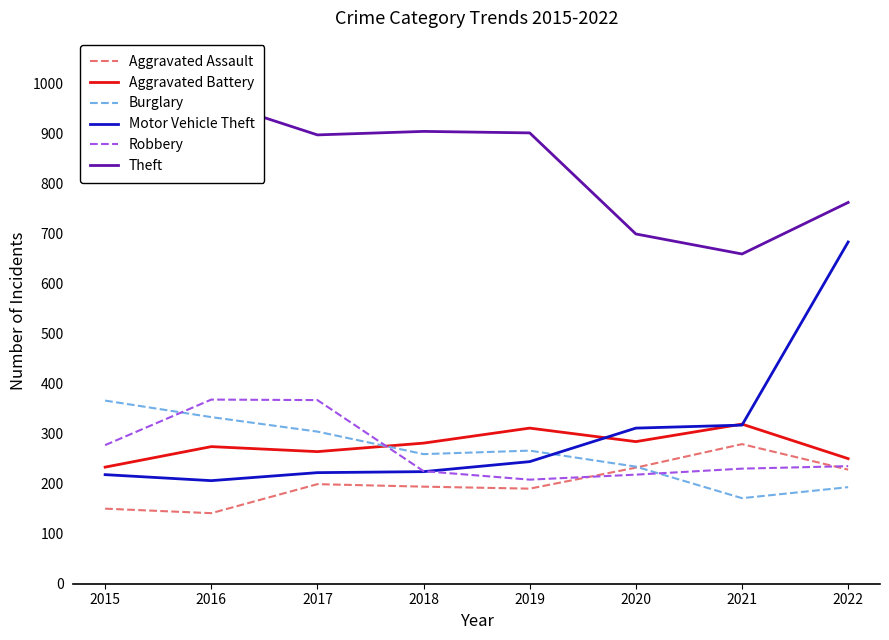

After their last crossing, which series has the higher values: Aggravated Assault or Burglary?

Aggravated Assault